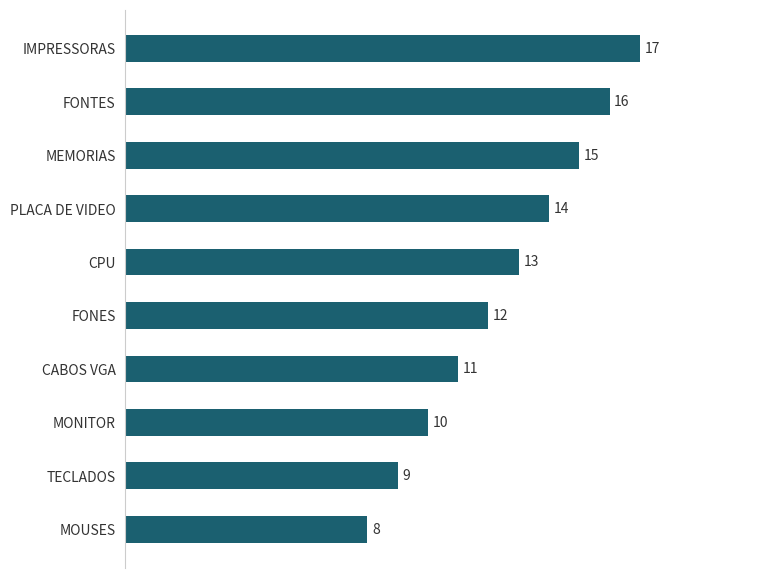

What is the sum of the values at FONES and MOUSES?

20